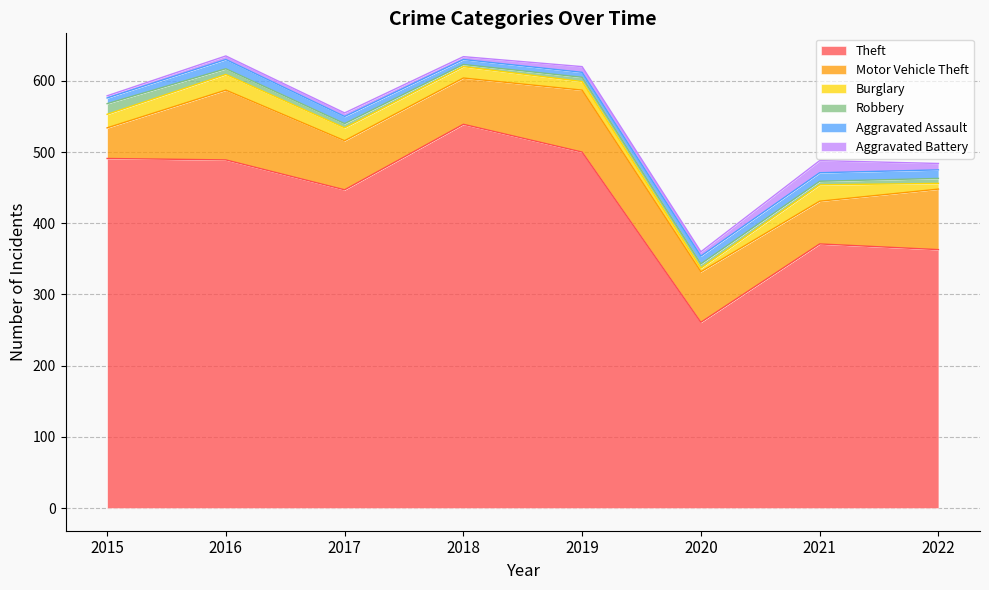

Reading left to right, extract all data points from this chart.

Theft: 491	489	447	539	500	261	371	363
Motor Vehicle Theft: 43	98	69	65	87	71	60	85
Burglary: 19	22	18	16	12	5	23	8
Robbery: 15	8	6	3	6	6	5	7
Aggravated Assault: 8	13	10	7	7	11	12	12
Aggravated Battery: 3	5	5	4	8	6	17	9